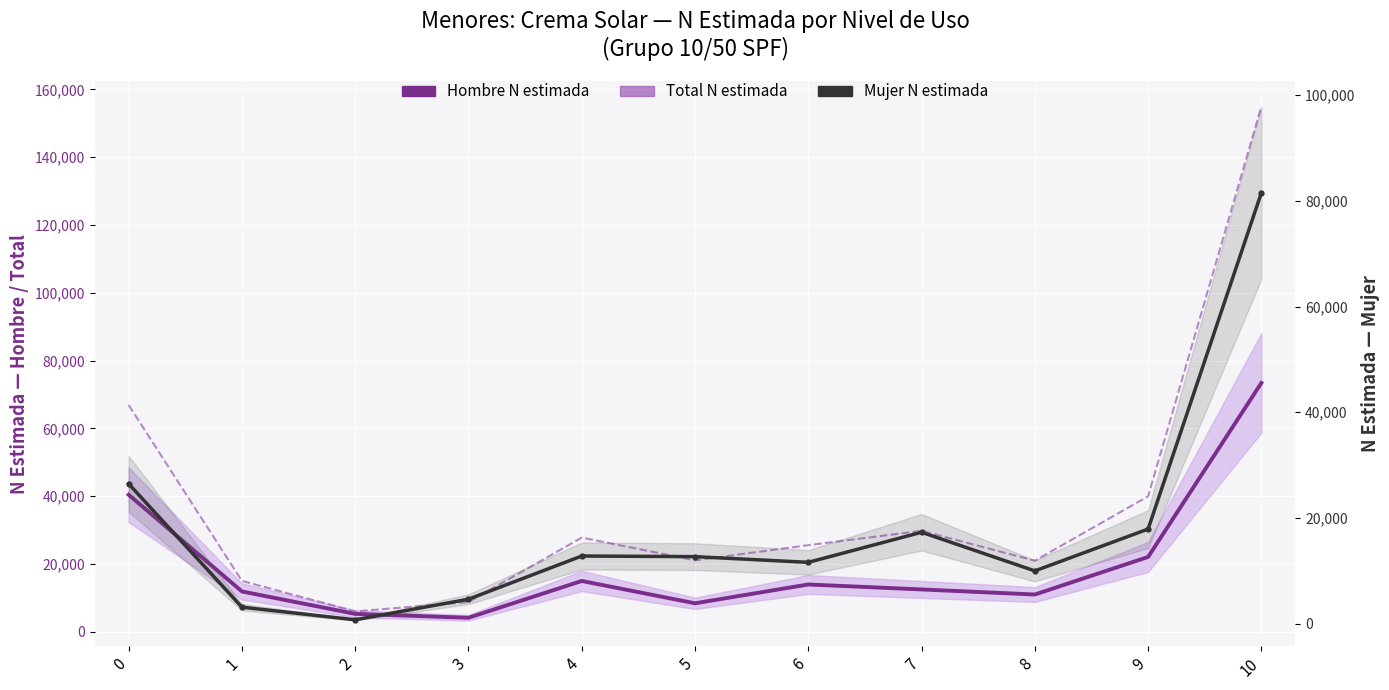

What is the total value across all series at 5?

42090